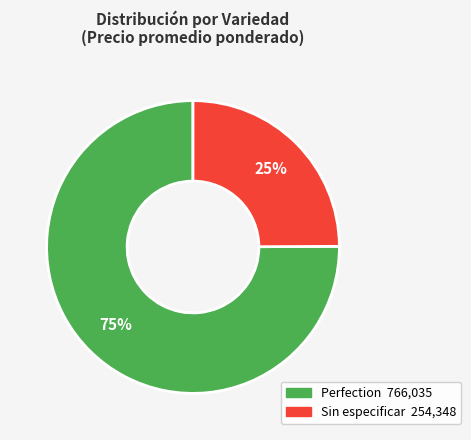

Which has a higher value, Sin especificar or Perfection?

Perfection